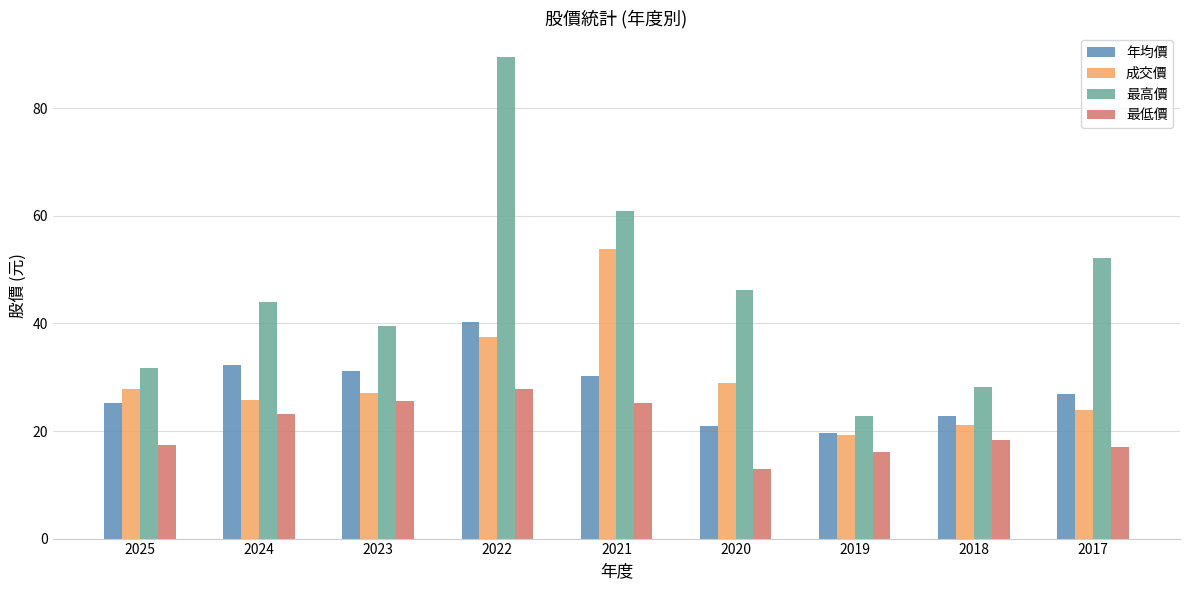

Is the value of 最高價 at 2025 greater than the value of 年均價 at 2025?

Yes